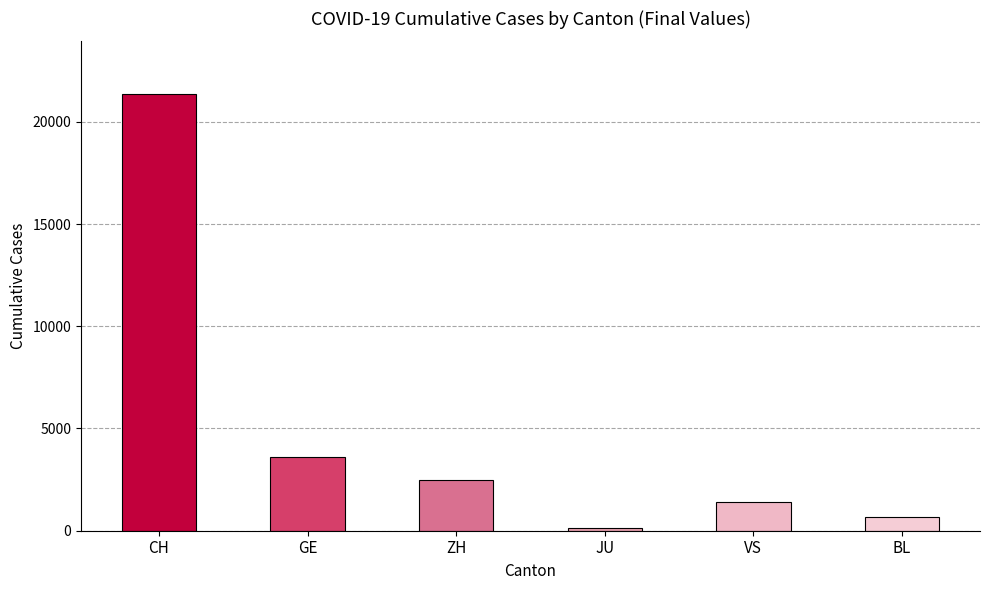

Where is the data nearest to the value 10761?

GE